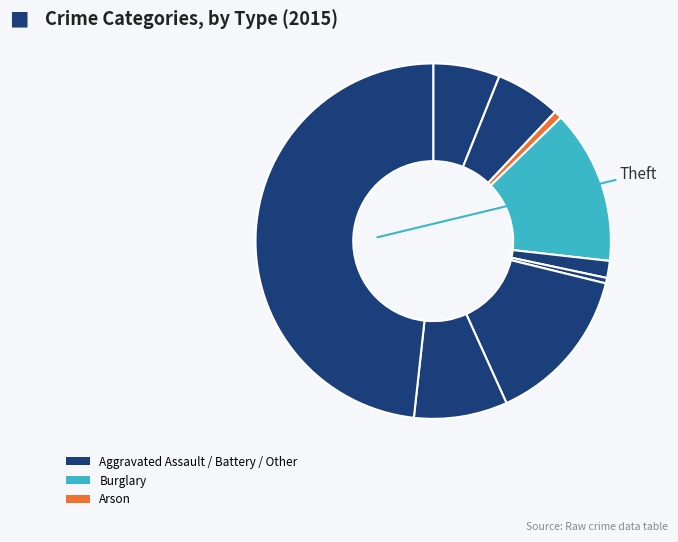

Is there any slice that represents more than half of the pie?

No